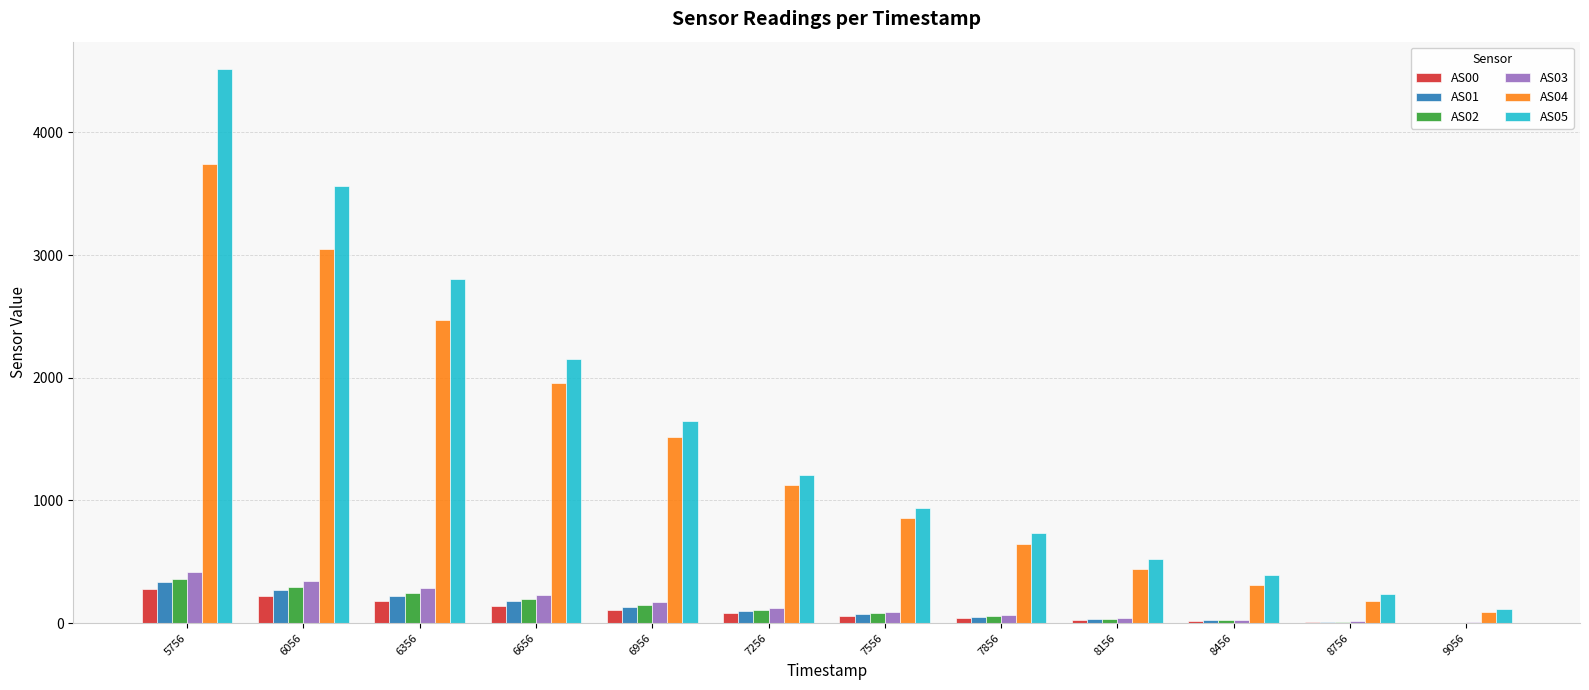

Is it true that AS04 equals 1676 at 7256?

False